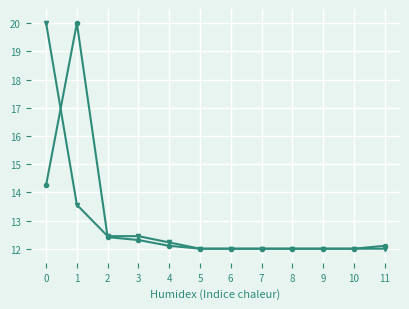

What is the total value across all series at 9?

24.0